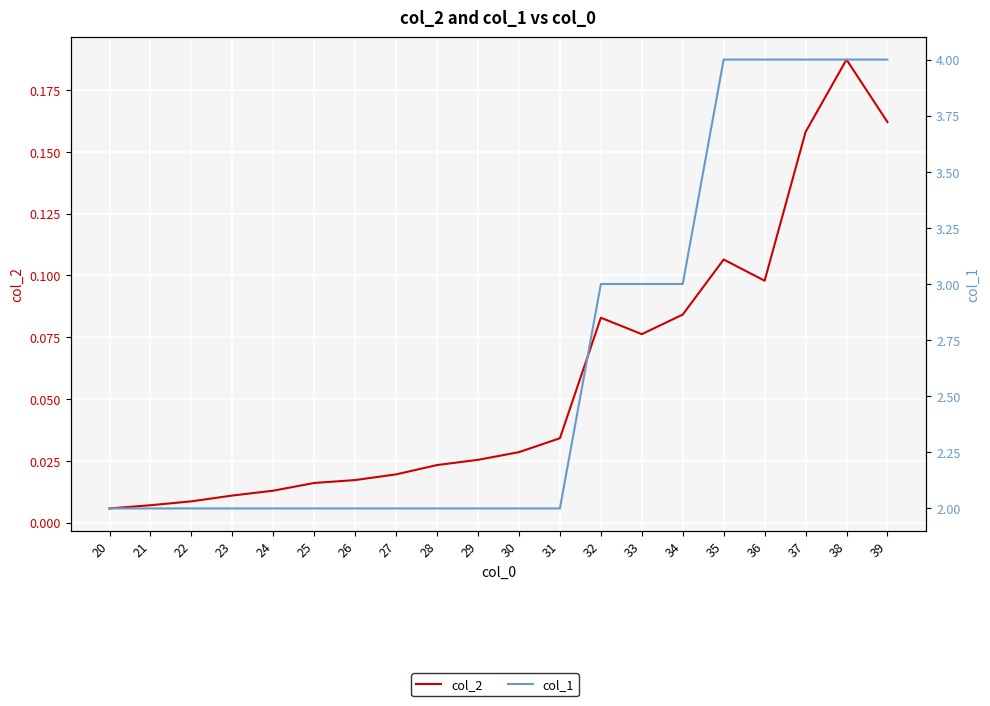

What is the sum of the col_2 values at 33 and 29?

0.1